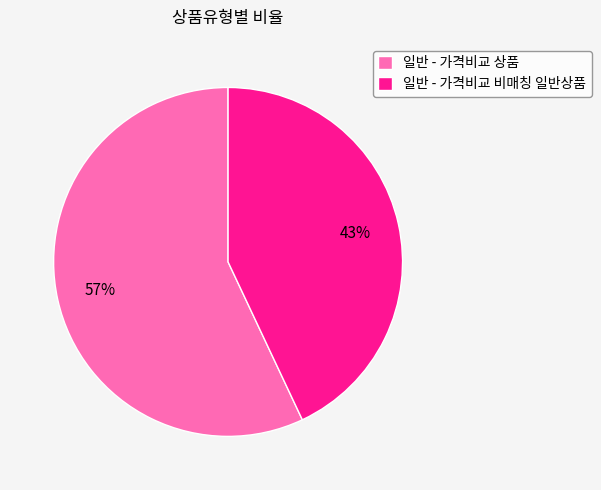

Is there any slice that represents more than half of the pie?

Yes